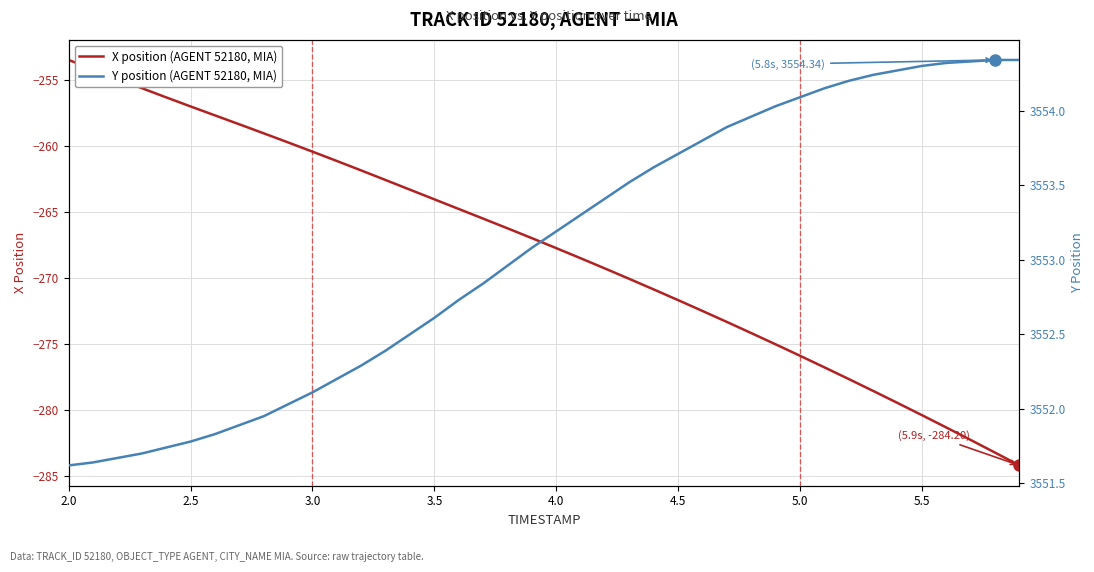

What is the lowest value of the X position (AGENT 52180, MIA) series?

-284.2